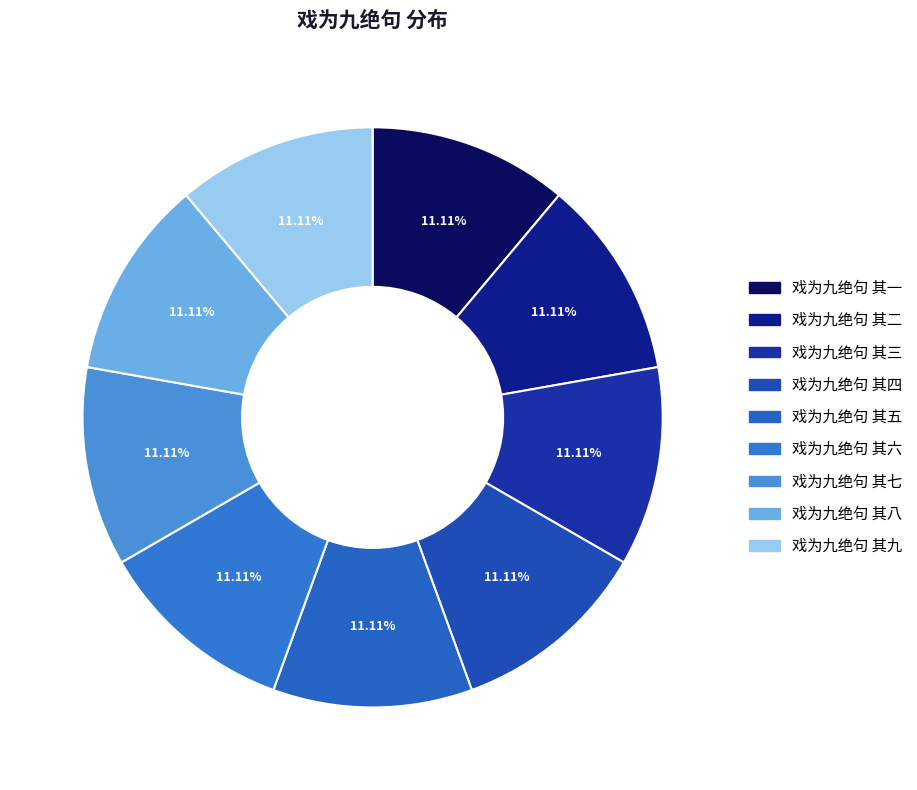

The 戏为九绝句 其三 slice represents 11% of the pie. True or false?

True